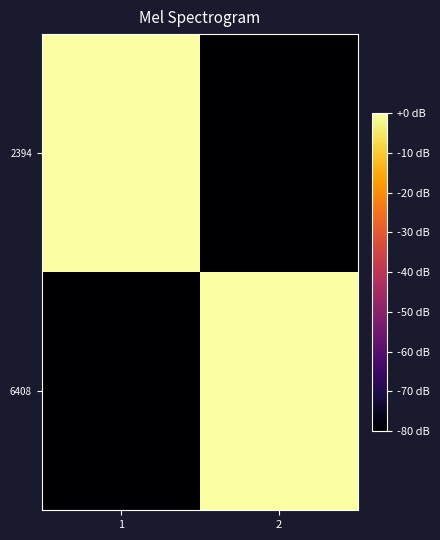

Which series has the largest range (max minus min)?

6408